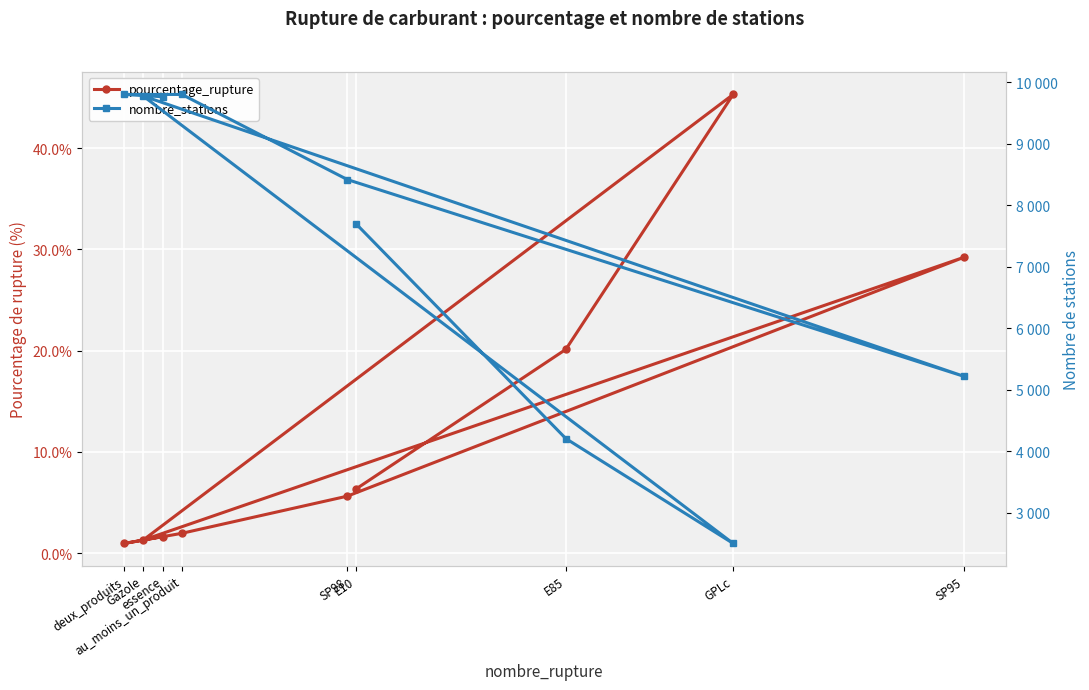

How many lines are shown in the chart?

2